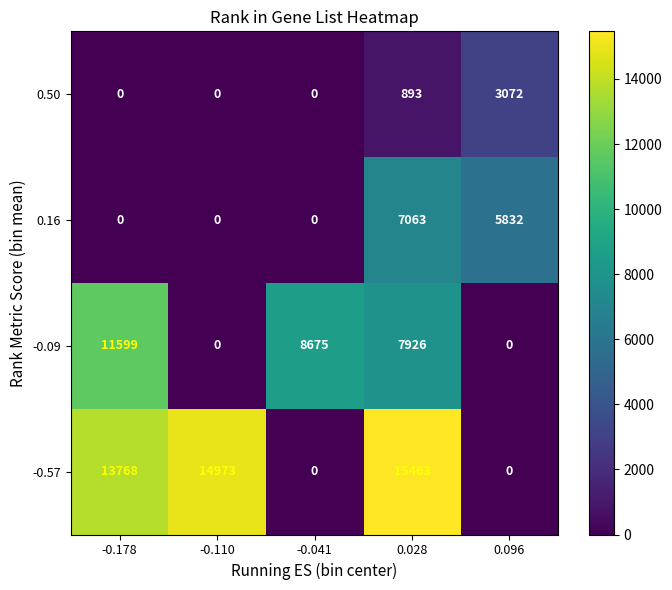

Rank the series by their average value, from highest to lowest.

-0.57, -0.09, 0.16, 0.50